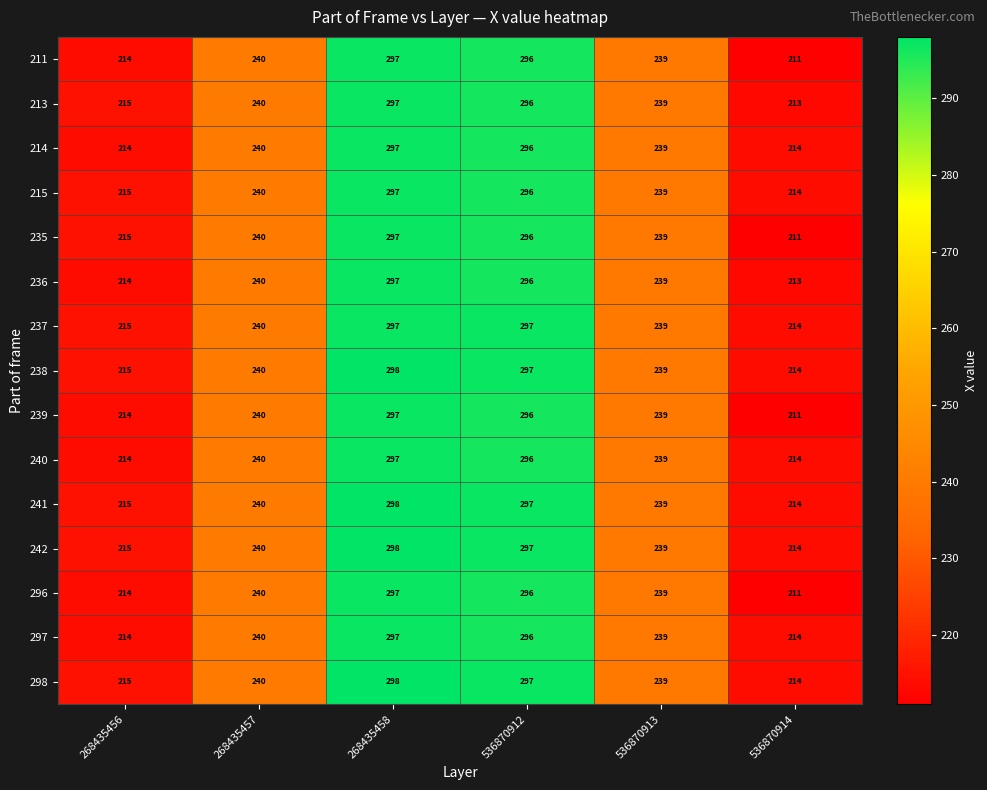

What is the maximum value shown in the chart?

298